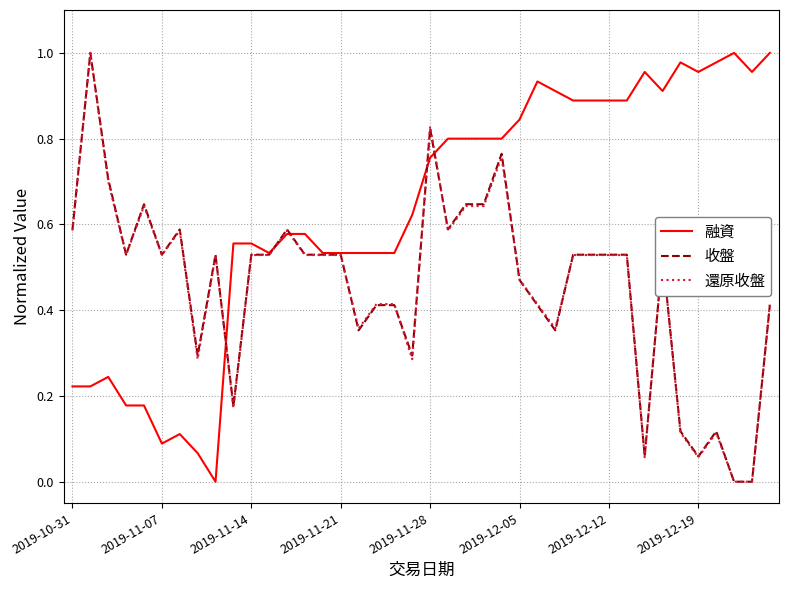

Which series has the largest total across all categories?

融資